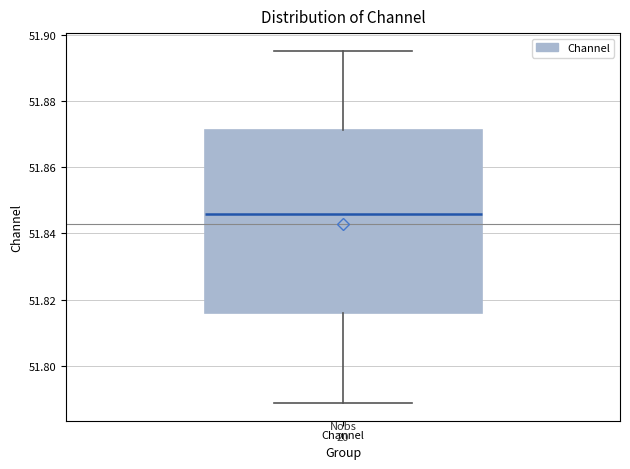

Read this box plot against the y-axis: the position of the median line, the range covered by the box, and the ends of both whiskers. The values are not printed on the chart, so give them approximately, as read against the axis.

median 51.846, box 51.816 to 51.872, whiskers 51.788 to 51.896